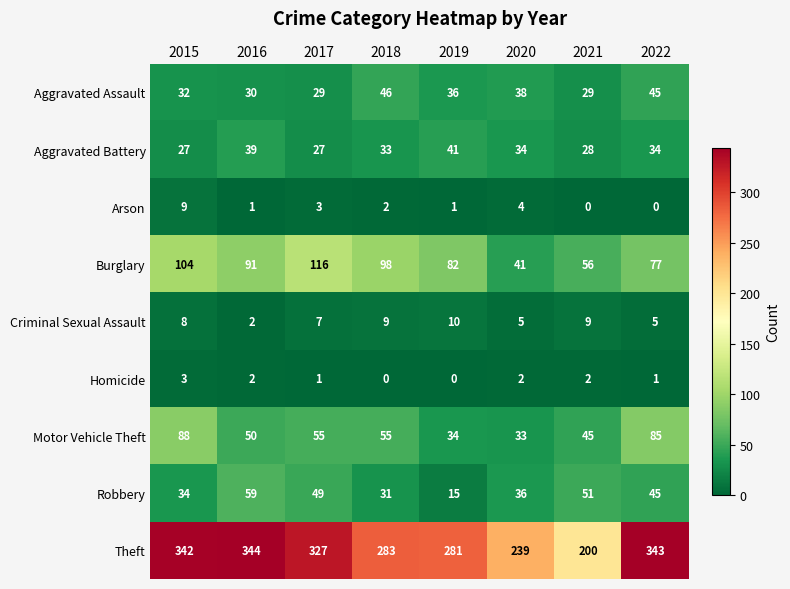

Is the value of Motor Vehicle Theft at 2019 greater than the value of Burglary at 2019?

No